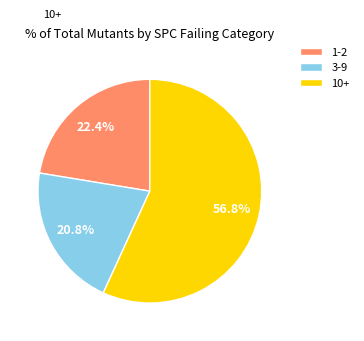

Which category has the biggest portion of the pie?

10+